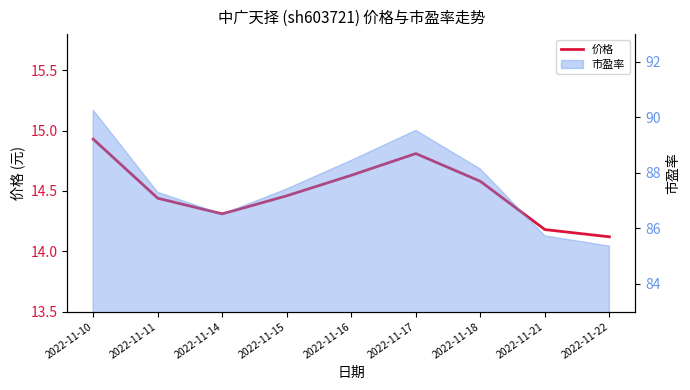

What is the sum of all values?

130.5